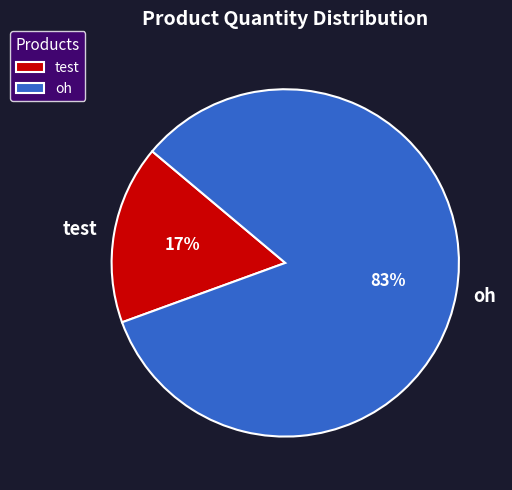

Between oh and test, which is larger?

oh